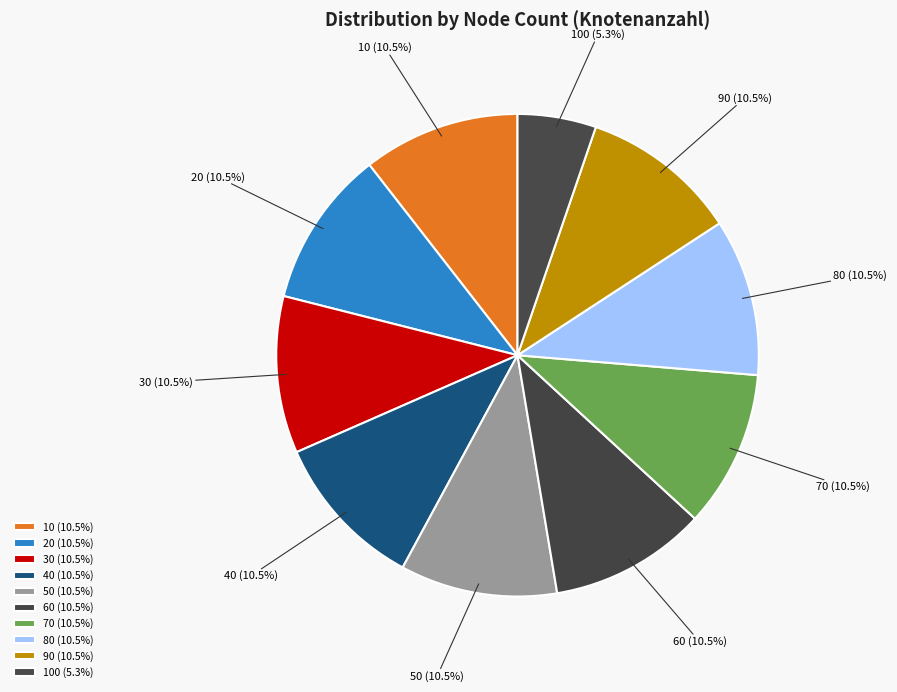

Does 30 account for over 50% of the chart?

No